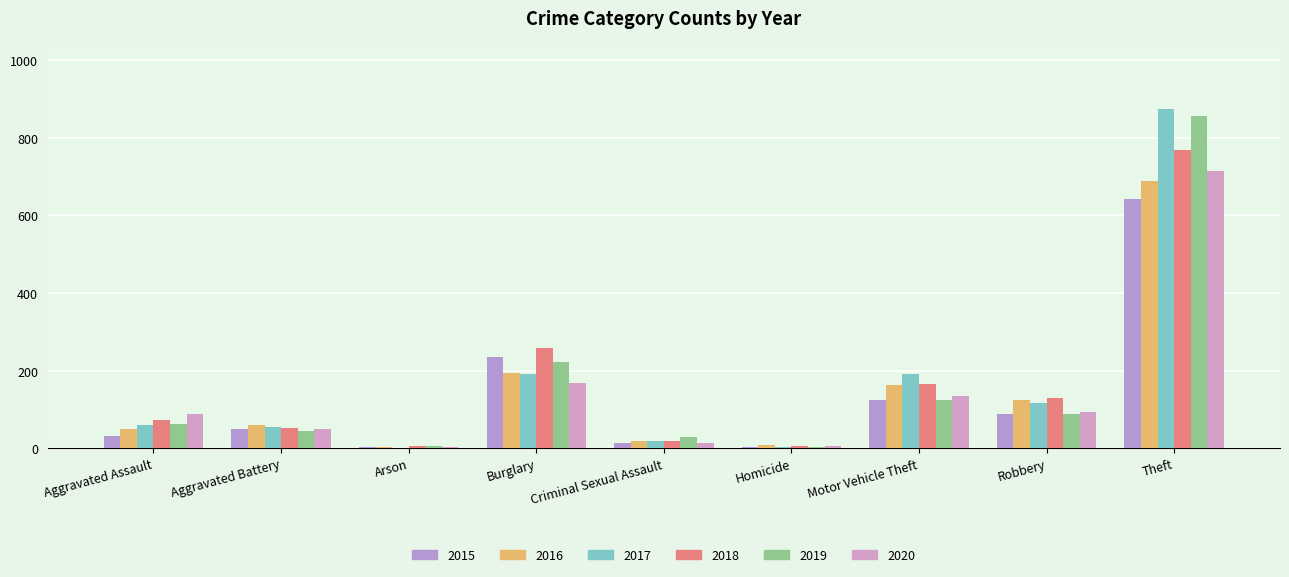

Which series has the widest spread of values?

2017